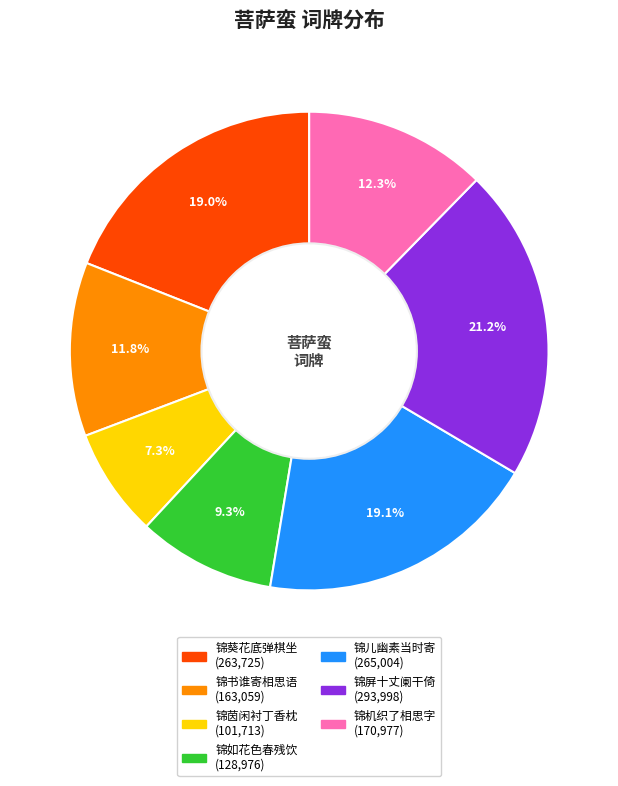

Is there a majority slice in this chart?

No